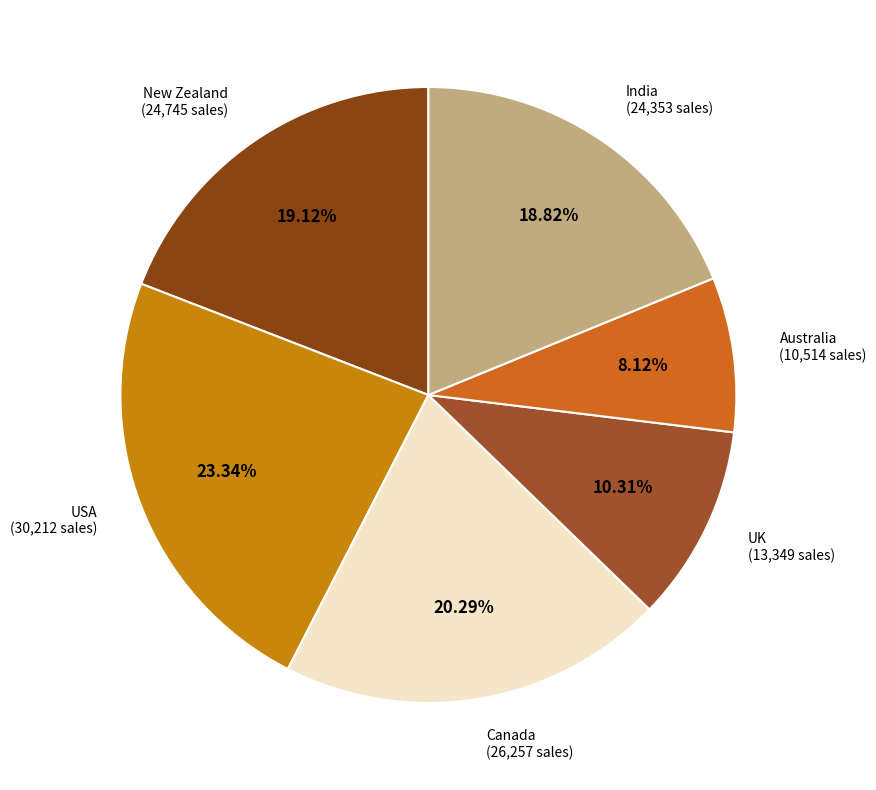

Which slice is the largest?

USA